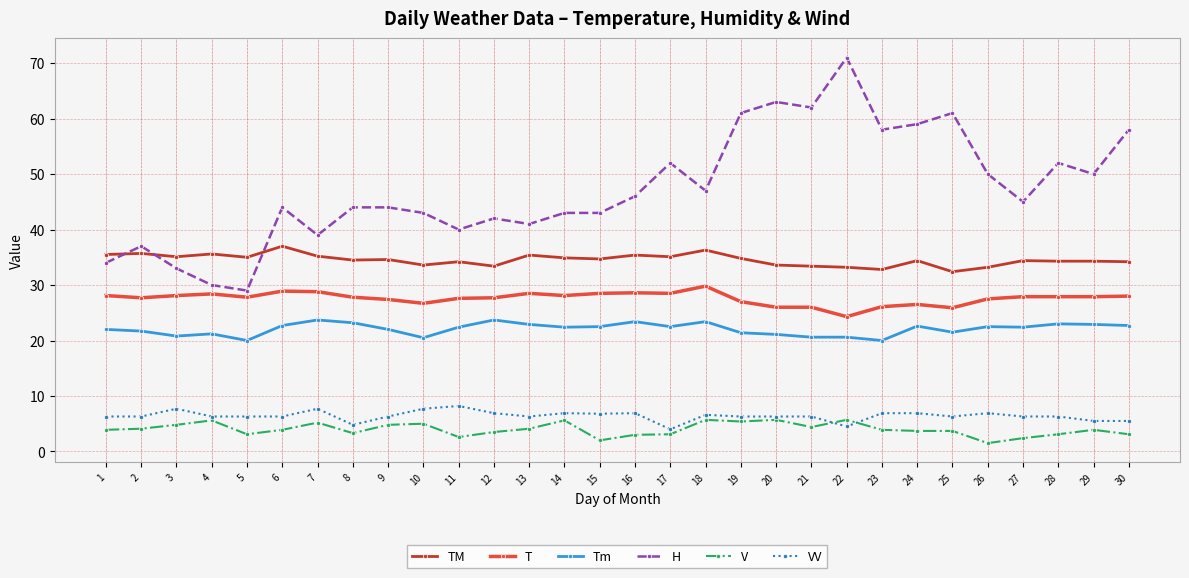

What is the minimum value shown in the chart?

1.5